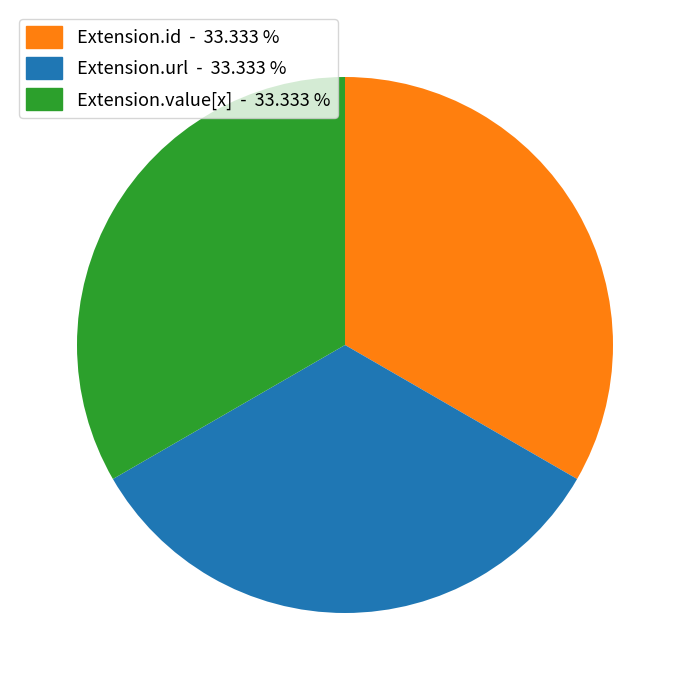

What is the ratio of the value at Extension.value[x] - 33.333 % to the value at Extension.url - 33.333 %?

1.0